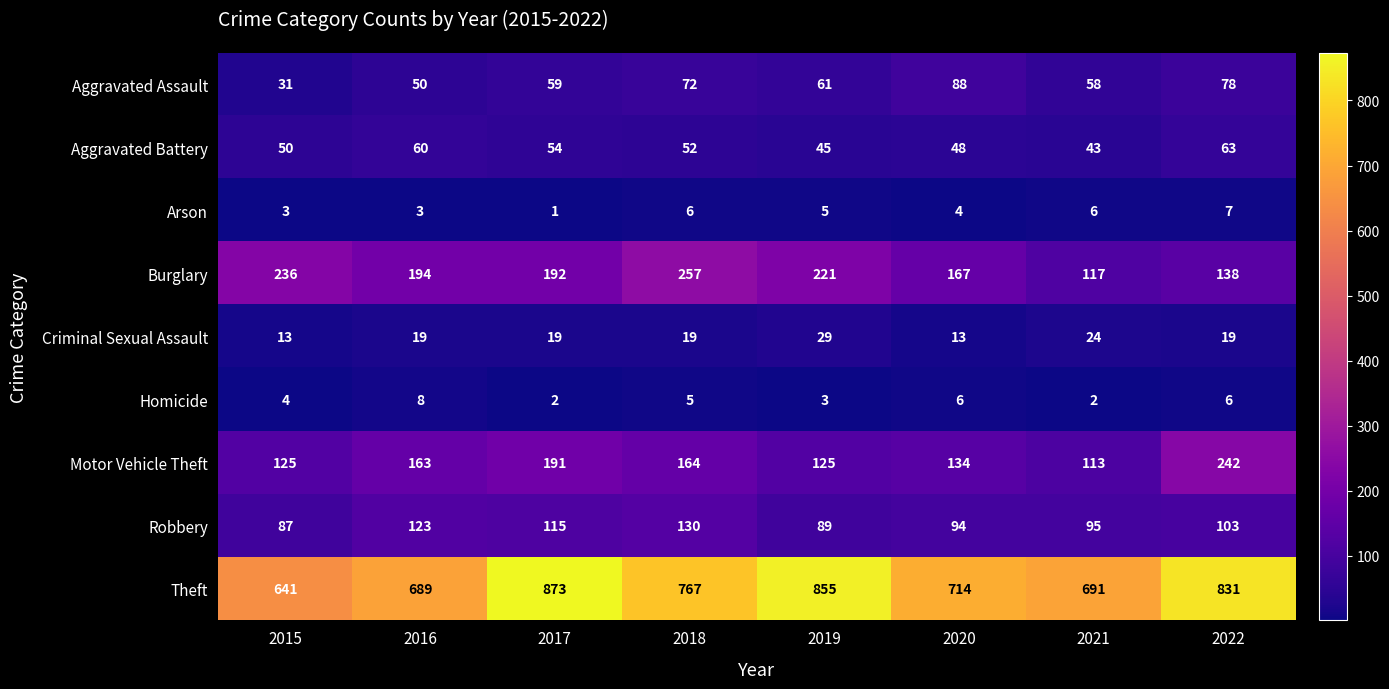

What is the sum of all Burglary values?

1522